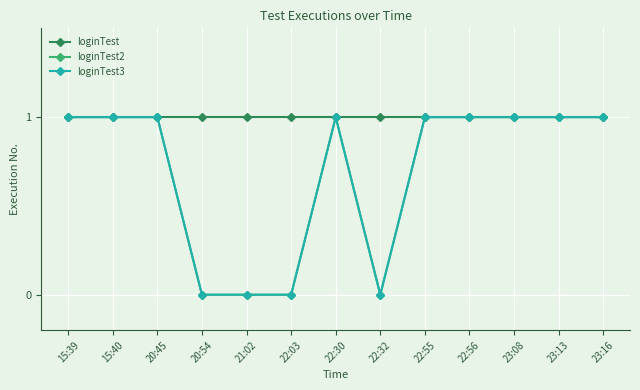

Is it true that loginTest equals 1 at 22:30?

True